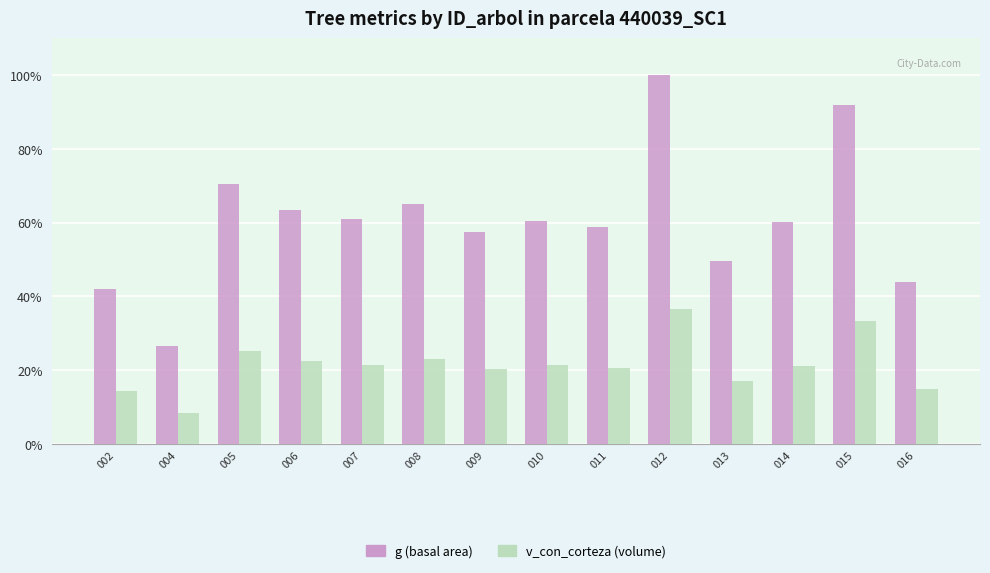

At which category is the sum across all series the highest?

012